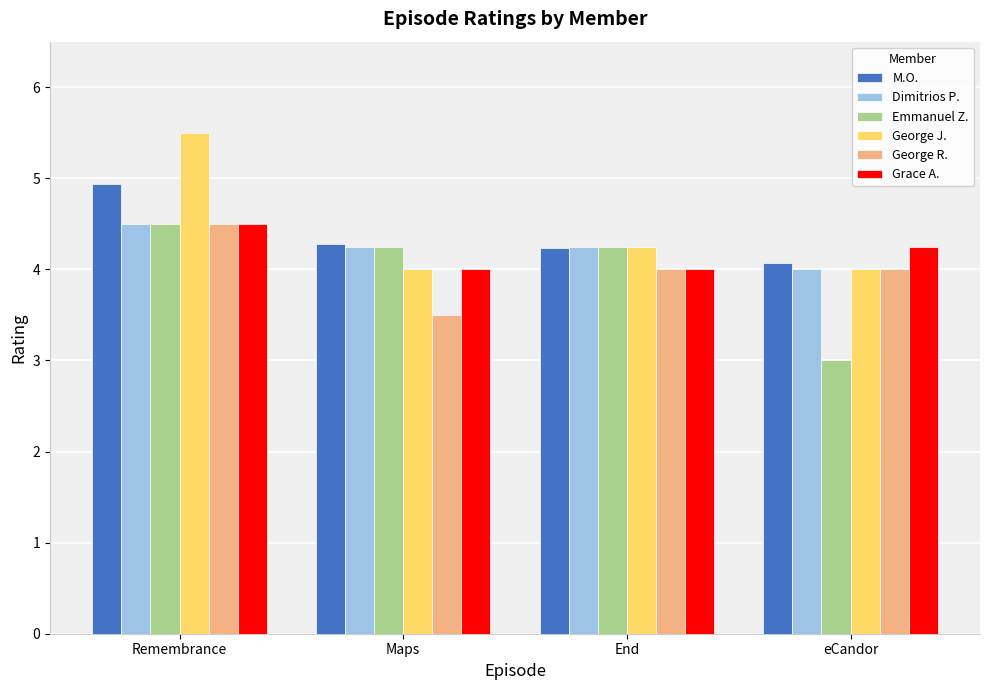

The Dimitrios P. series shows 4.0 at eCandor. True or false?

True